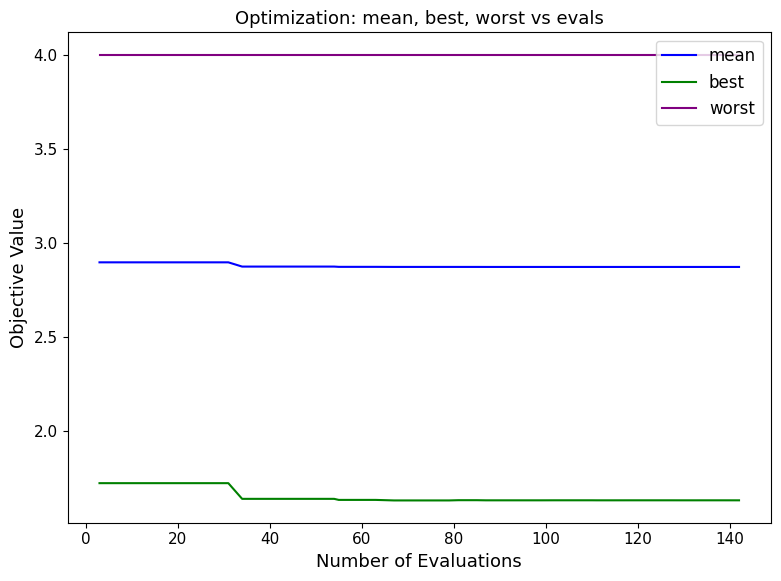

Which series has the widest spread of values?

best